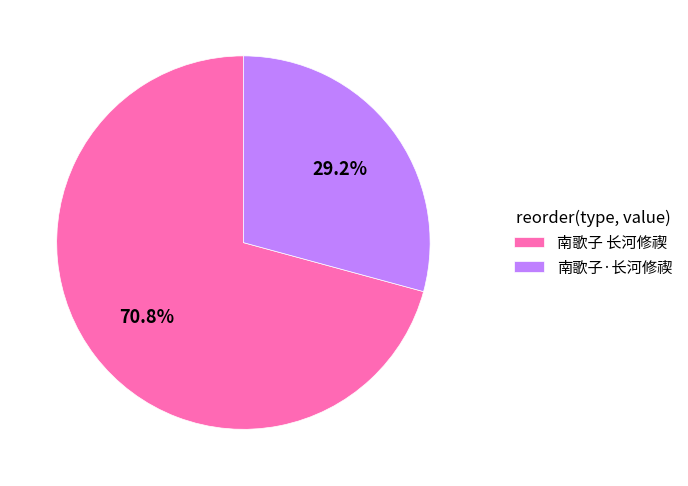

Count the number of slices in the pie.

2